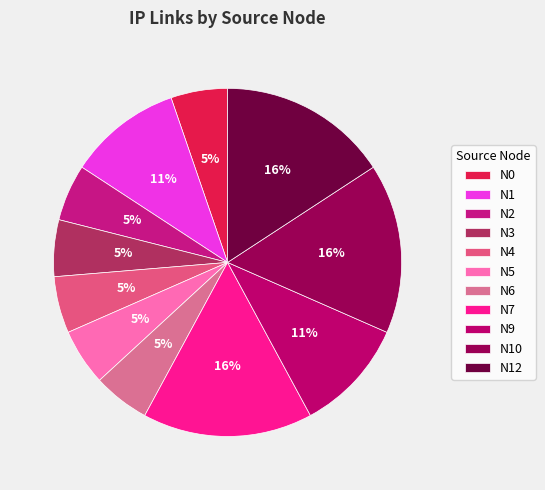

Is there a majority slice in this chart?

No